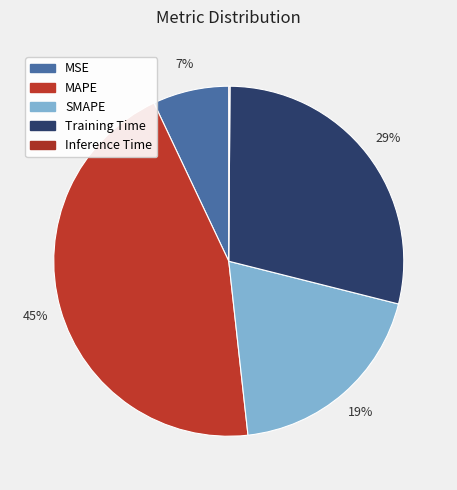

True or false: Training Time accounts for 29% of the total.

True